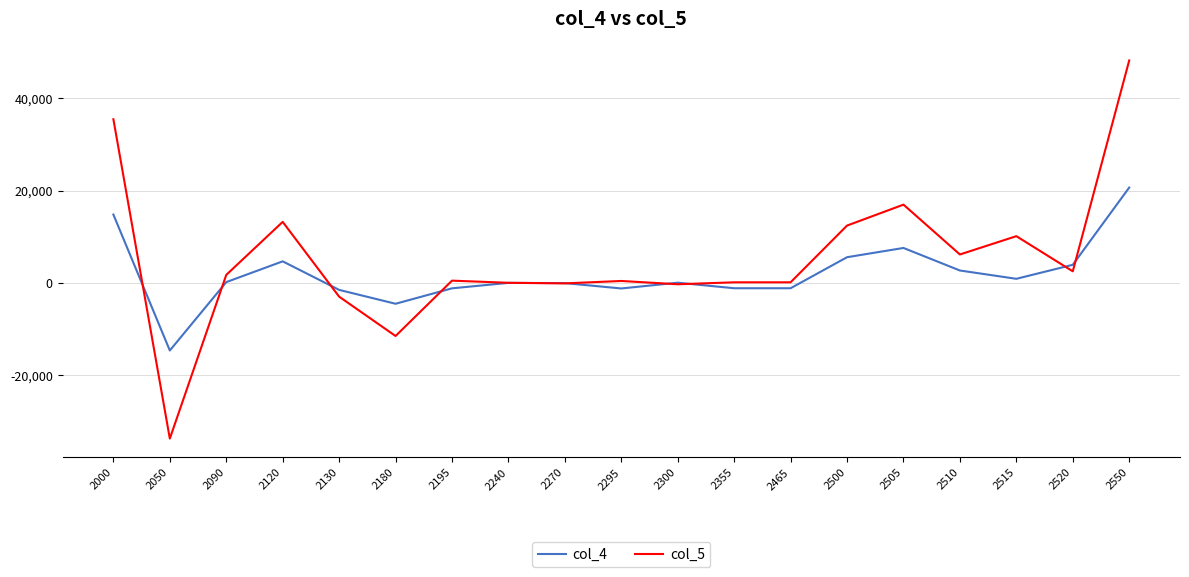

True or false: col_5 and col_4 cross at least once.

True